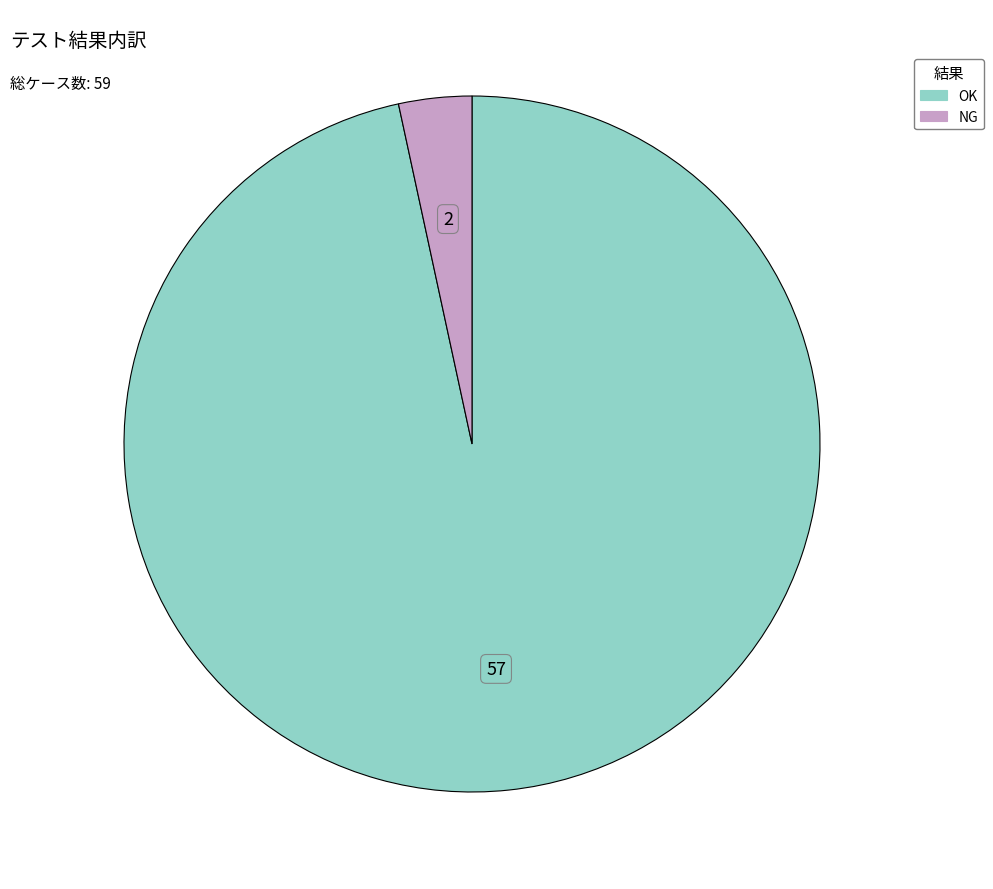

Does any single category account for the majority?

Yes